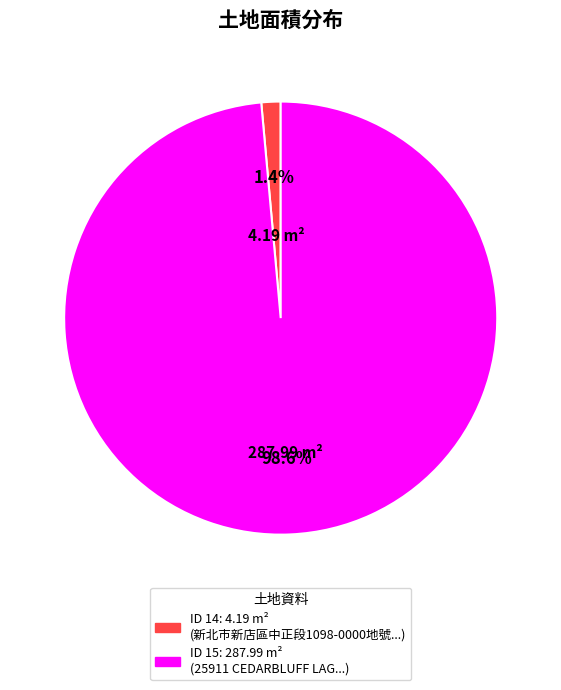

How many segments does this pie chart have?

2